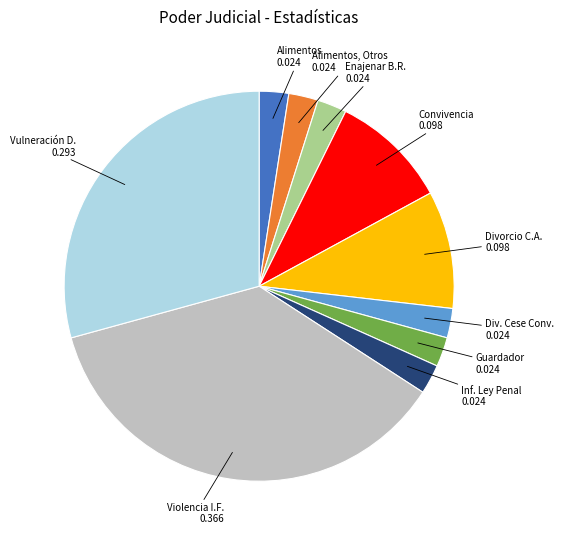

Is there any slice that represents more than half of the pie?

No